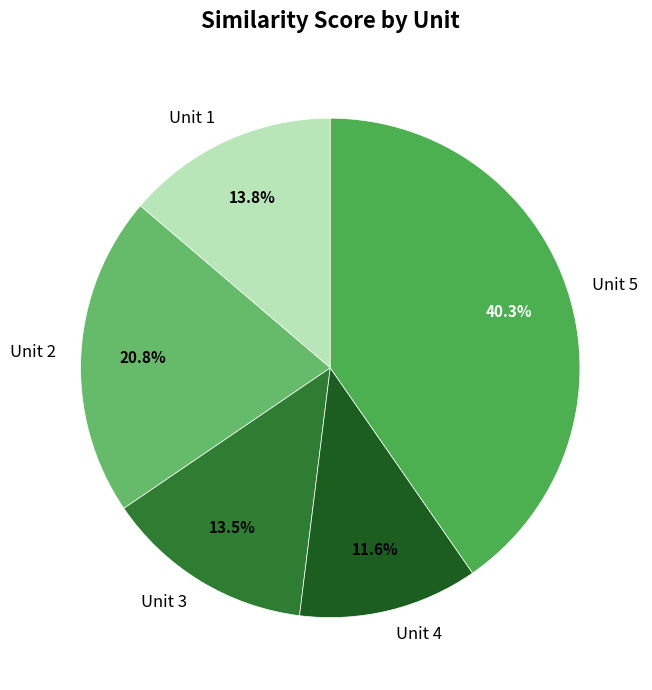

To the nearest percent, what portion does Unit 5 represent?

40%